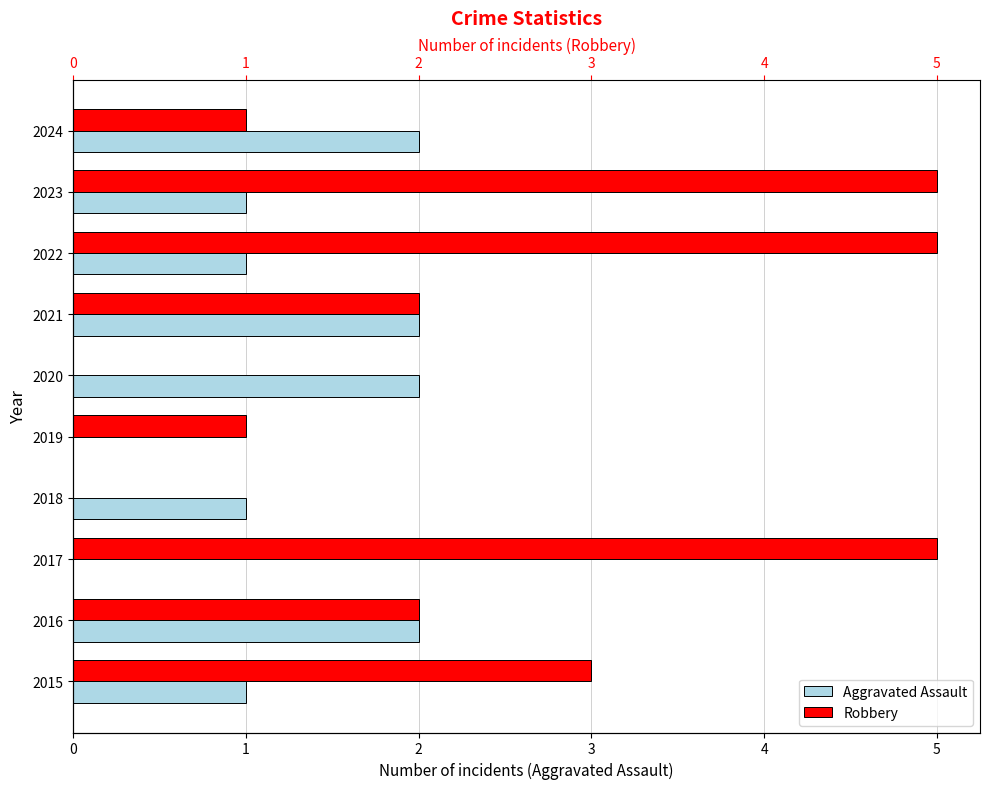

Reading left to right, transcribe all the data shown in this chart.

Aggravated Assault: 1	2	0	1	0	2	2	1	1	2
Robbery: 3	2	5	0	1	0	2	5	5	1